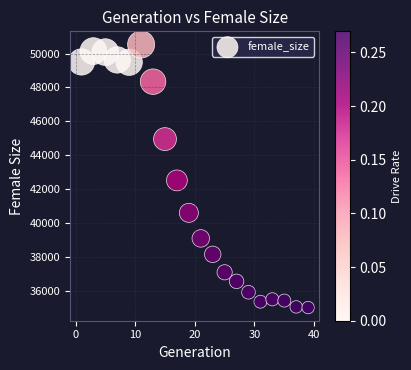

What Y value in the scatter plot is closest to 42769?

42511